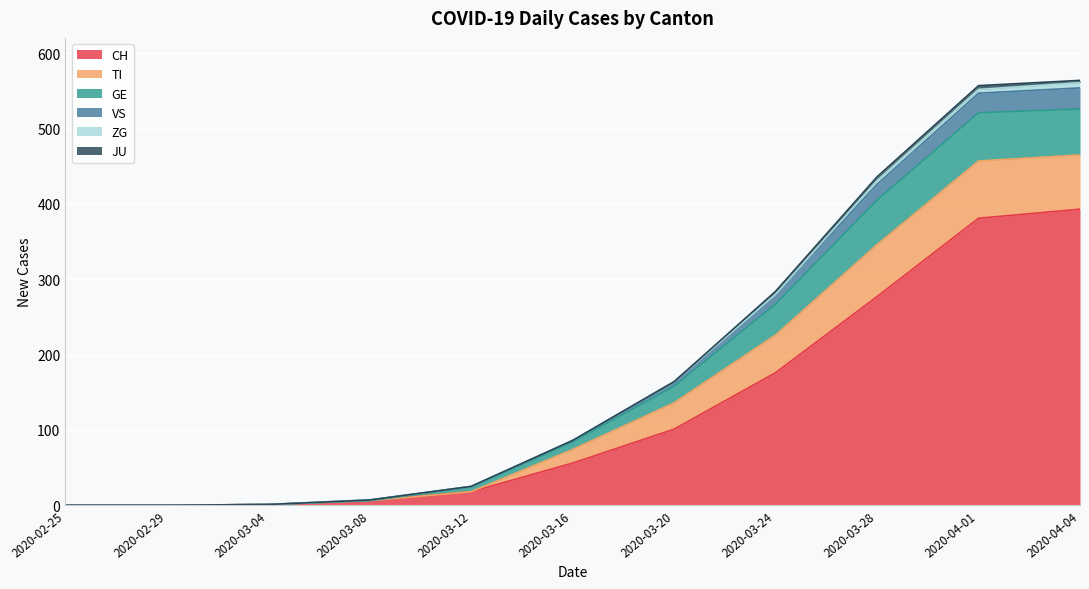

What is the greatest value displayed?

564